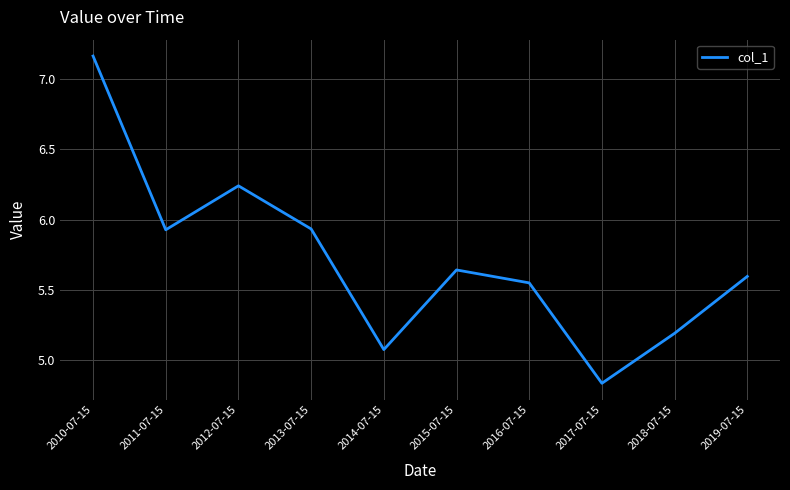

Which has a higher value, 2018-07-15 or 2011-07-15?

2011-07-15